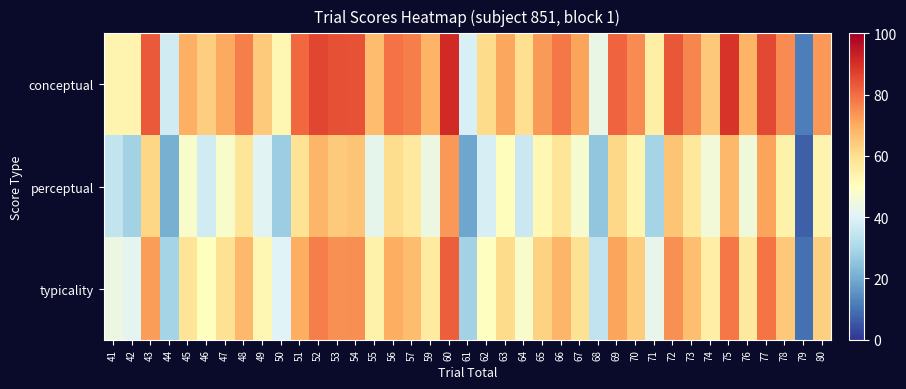

At 51, list the series in order from largest to smallest.

conceptual, typicality, perceptual